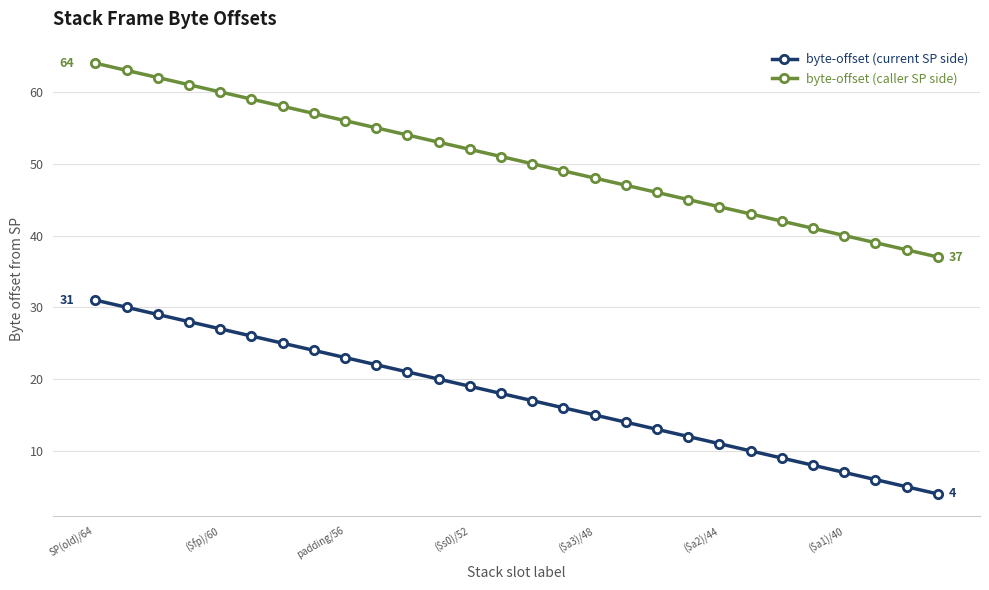

List the series in order of their peak value, lowest first.

byte-offset (current SP side), byte-offset (caller SP side)